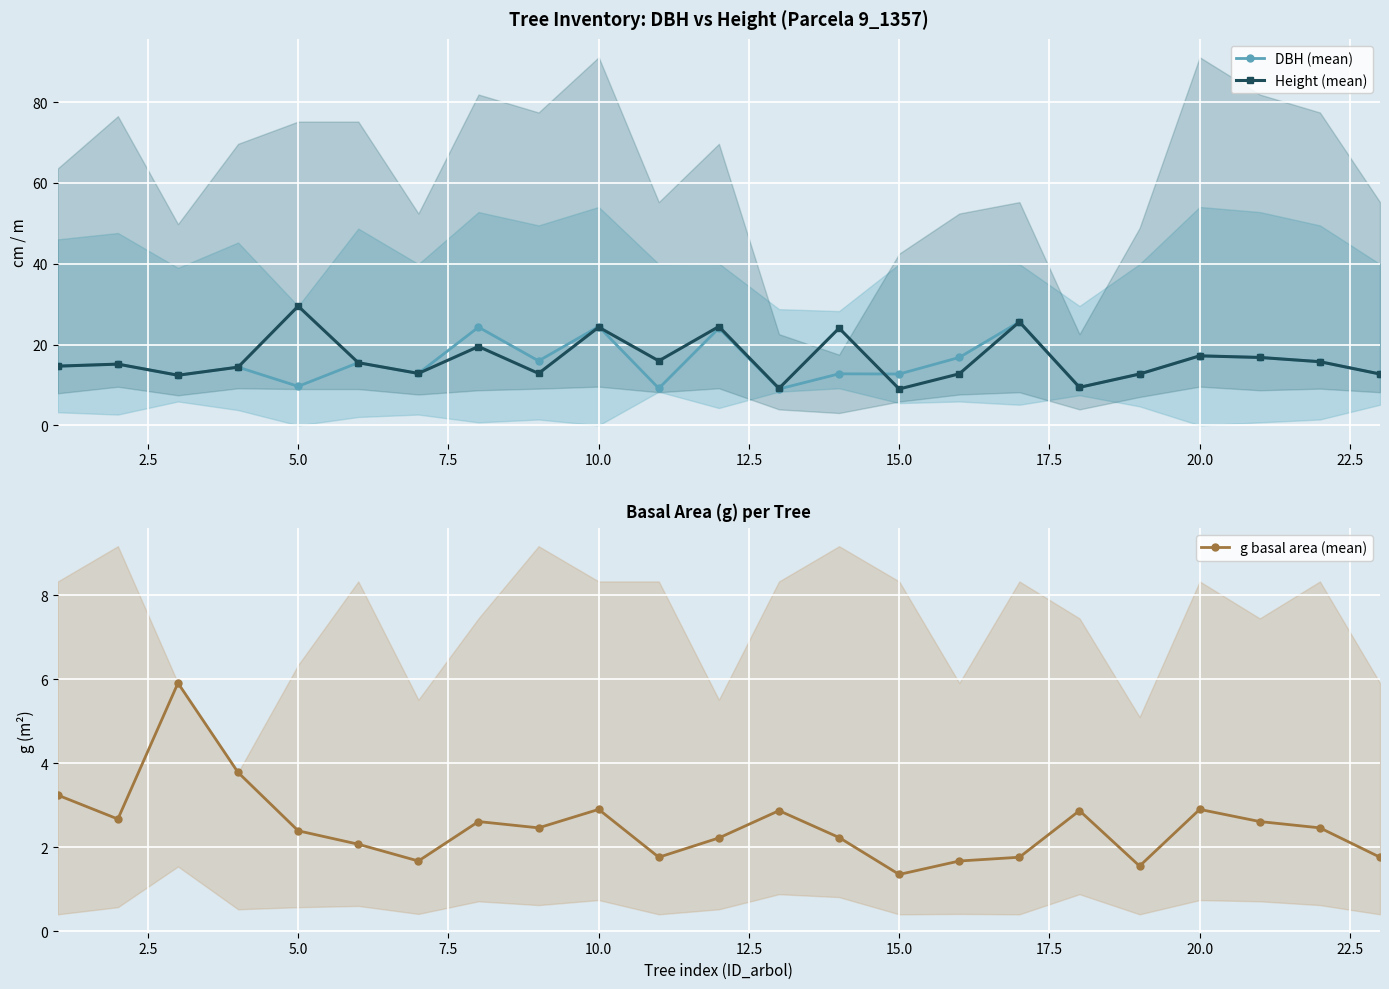

True or false: Height (mean) has more than 0 interior local peaks.

True